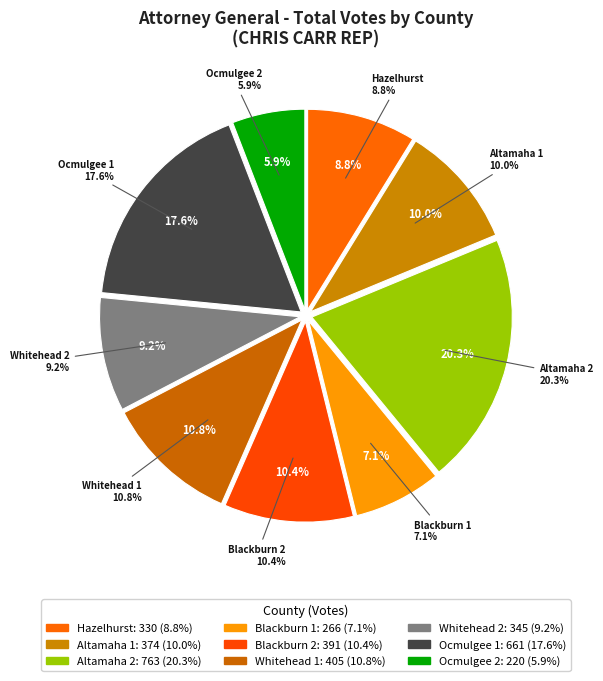

What percentage is the Altamaha 2 slice, to the nearest percent?

20%